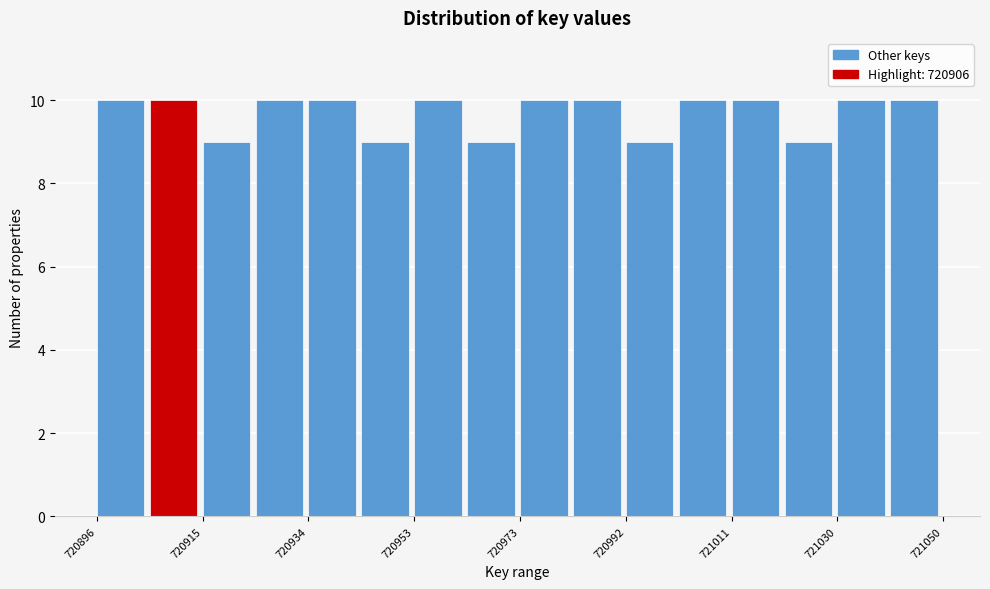

Reading left to right, transcribe this chart: for each bar, give the range it covers on the x-axis and its height. Neither the bar edges nor the heights are printed on the chart, so give them approximately, as read against the axes.

720896 to 720906: 10
720906 to 720916: 10
720916 to 720924: 9
720924 to 720934: 10
720934 to 720944: 10
720944 to 720954: 9
720954 to 720964: 10
720964 to 720974: 9
720974 to 720982: 10
720982 to 720992: 10
720992 to 721002: 9
721002 to 721012: 10
721012 to 721022: 10
721022 to 721030: 9
721030 to 721040: 10
721040 to 721050: 10